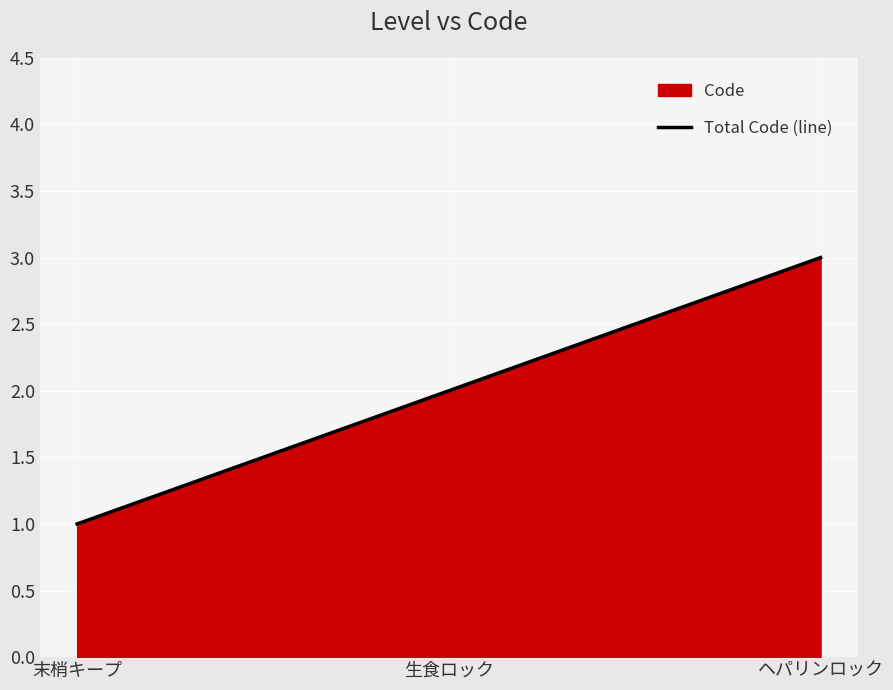

Is it true that the value at ヘパリンロック is 3?

True